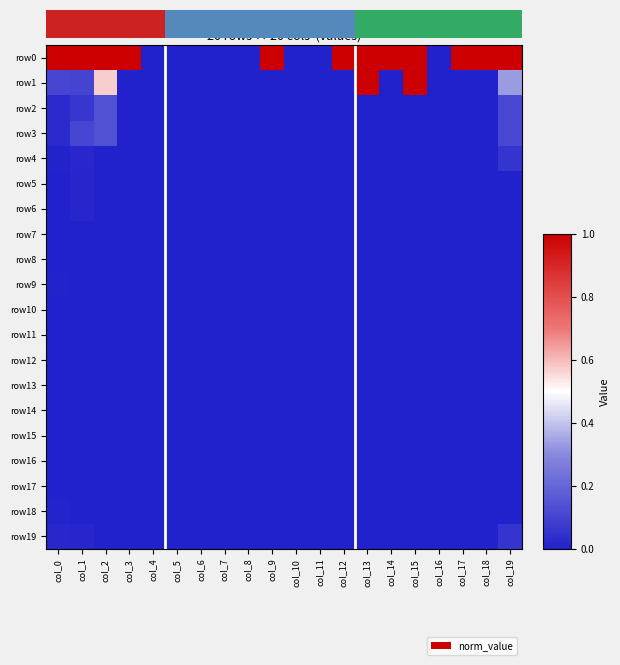

Reading right to left, extract all data points from this chart.

row0: col_19=1.0	col_18=1.0	col_17=1.0	col_16=0.0	col_15=1.0	col_14=1.0	col_13=1.0	col_12=1.0	col_11=0.0	col_10=0.0	col_9=1.0	col_8=0.0	col_7=0.0	col_6=0.0	col_5=0.0	col_4=0.0	col_3=1.0	col_2=1.0	col_1=1.0	col_0=1.0
row1: col_19=0.3	col_18=0.0	col_17=0.0	col_16=0.0	col_15=1.0	col_14=0.0	col_13=1.0	col_12=0.0	col_11=0.0	col_10=0.0	col_9=0.0	col_8=0.0	col_7=0.0	col_6=0.0	col_5=0.0	col_4=0.0	col_3=0.0	col_2=0.6	col_1=0.1	col_0=0.1
row2: col_19=0.1	col_18=0.0	col_17=0.0	col_16=0.0	col_15=0.0	col_14=0.0	col_13=0.0	col_12=0.0	col_11=0.0	col_10=0.0	col_9=0.0	col_8=0.0	col_7=0.0	col_6=0.0	col_5=0.0	col_4=0.0	col_3=0.0	col_2=0.1	col_1=0.1	col_0=0.0
row3: col_19=0.1	col_18=0.0	col_17=0.0	col_16=0.0	col_15=0.0	col_14=0.0	col_13=0.0	col_12=0.0	col_11=0.0	col_10=0.0	col_9=0.0	col_8=0.0	col_7=0.0	col_6=0.0	col_5=0.0	col_4=0.0	col_3=0.0	col_2=0.1	col_1=0.1	col_0=0.0
row4: col_19=0.1	col_18=0.0	col_17=0.0	col_16=0.0	col_15=0.0	col_14=0.0	col_13=0.0	col_12=0.0	col_11=0.0	col_10=0.0	col_9=0.0	col_8=0.0	col_7=0.0	col_6=0.0	col_5=0.0	col_4=0.0	col_3=0.0	col_2=0.0	col_1=0.0	col_0=0.0
row5: col_19=0.0	col_18=0.0	col_17=0.0	col_16=0.0	col_15=0.0	col_14=0.0	col_13=0.0	col_12=0.0	col_11=0.0	col_10=0.0	col_9=0.0	col_8=0.0	col_7=0.0	col_6=0.0	col_5=0.0	col_4=0.0	col_3=0.0	col_2=0.0	col_1=0.0	col_0=0.0
row6: col_19=0.0	col_18=0.0	col_17=0.0	col_16=0.0	col_15=0.0	col_14=0.0	col_13=0.0	col_12=0.0	col_11=0.0	col_10=0.0	col_9=0.0	col_8=0.0	col_7=0.0	col_6=0.0	col_5=0.0	col_4=0.0	col_3=0.0	col_2=0.0	col_1=0.0	col_0=0.0
row7: col_19=0.0	col_18=0.0	col_17=0.0	col_16=0.0	col_15=0.0	col_14=0.0	col_13=0.0	col_12=0.0	col_11=0.0	col_10=0.0	col_9=0.0	col_8=0.0	col_7=0.0	col_6=0.0	col_5=0.0	col_4=0.0	col_3=0.0	col_2=0.0	col_1=0.0	col_0=0.0
row8: col_19=0.0	col_18=0.0	col_17=0.0	col_16=0.0	col_15=0.0	col_14=0.0	col_13=0.0	col_12=0.0	col_11=0.0	col_10=0.0	col_9=0.0	col_8=0.0	col_7=0.0	col_6=0.0	col_5=0.0	col_4=0.0	col_3=0.0	col_2=0.0	col_1=0.0	col_0=0.0
row9: col_19=0.0	col_18=0.0	col_17=0.0	col_16=0.0	col_15=0.0	col_14=0.0	col_13=0.0	col_12=0.0	col_11=0.0	col_10=0.0	col_9=0.0	col_8=0.0	col_7=0.0	col_6=0.0	col_5=0.0	col_4=0.0	col_3=0.0	col_2=0.0	col_1=0.0	col_0=0.0
row10: col_19=0.0	col_18=0.0	col_17=0.0	col_16=0.0	col_15=0.0	col_14=0.0	col_13=0.0	col_12=0.0	col_11=0.0	col_10=0.0	col_9=0.0	col_8=0.0	col_7=0.0	col_6=0.0	col_5=0.0	col_4=0.0	col_3=0.0	col_2=0.0	col_1=0.0	col_0=0.0
row11: col_19=0.0	col_18=0.0	col_17=0.0	col_16=0.0	col_15=0.0	col_14=0.0	col_13=0.0	col_12=0.0	col_11=0.0	col_10=0.0	col_9=0.0	col_8=0.0	col_7=0.0	col_6=0.0	col_5=0.0	col_4=0.0	col_3=0.0	col_2=0.0	col_1=0.0	col_0=0.0
row12: col_19=0.0	col_18=0.0	col_17=0.0	col_16=0.0	col_15=0.0	col_14=0.0	col_13=0.0	col_12=0.0	col_11=0.0	col_10=0.0	col_9=0.0	col_8=0.0	col_7=0.0	col_6=0.0	col_5=0.0	col_4=0.0	col_3=0.0	col_2=0.0	col_1=0.0	col_0=0.0
row13: col_19=0.0	col_18=0.0	col_17=0.0	col_16=0.0	col_15=0.0	col_14=0.0	col_13=0.0	col_12=0.0	col_11=0.0	col_10=0.0	col_9=0.0	col_8=0.0	col_7=0.0	col_6=0.0	col_5=0.0	col_4=0.0	col_3=0.0	col_2=0.0	col_1=0.0	col_0=0.0
row14: col_19=0.0	col_18=0.0	col_17=0.0	col_16=0.0	col_15=0.0	col_14=0.0	col_13=0.0	col_12=0.0	col_11=0.0	col_10=0.0	col_9=0.0	col_8=0.0	col_7=0.0	col_6=0.0	col_5=0.0	col_4=0.0	col_3=0.0	col_2=0.0	col_1=0.0	col_0=0.0
row15: col_19=0.0	col_18=0.0	col_17=0.0	col_16=0.0	col_15=0.0	col_14=0.0	col_13=0.0	col_12=0.0	col_11=0.0	col_10=0.0	col_9=0.0	col_8=0.0	col_7=0.0	col_6=0.0	col_5=0.0	col_4=0.0	col_3=0.0	col_2=0.0	col_1=0.0	col_0=0.0
row16: col_19=0.0	col_18=0.0	col_17=0.0	col_16=0.0	col_15=0.0	col_14=0.0	col_13=0.0	col_12=0.0	col_11=0.0	col_10=0.0	col_9=0.0	col_8=0.0	col_7=0.0	col_6=0.0	col_5=0.0	col_4=0.0	col_3=0.0	col_2=0.0	col_1=0.0	col_0=0.0
row17: col_19=0.0	col_18=0.0	col_17=0.0	col_16=0.0	col_15=0.0	col_14=0.0	col_13=0.0	col_12=0.0	col_11=0.0	col_10=0.0	col_9=0.0	col_8=0.0	col_7=0.0	col_6=0.0	col_5=0.0	col_4=0.0	col_3=0.0	col_2=0.0	col_1=0.0	col_0=0.0
row18: col_19=0.0	col_18=0.0	col_17=0.0	col_16=0.0	col_15=0.0	col_14=0.0	col_13=0.0	col_12=0.0	col_11=0.0	col_10=0.0	col_9=0.0	col_8=0.0	col_7=0.0	col_6=0.0	col_5=0.0	col_4=0.0	col_3=0.0	col_2=0.0	col_1=0.0	col_0=0.0
row19: col_19=0.1	col_18=0.0	col_17=0.0	col_16=0.0	col_15=0.0	col_14=0.0	col_13=0.0	col_12=0.0	col_11=0.0	col_10=0.0	col_9=0.0	col_8=0.0	col_7=0.0	col_6=0.0	col_5=0.0	col_4=0.0	col_3=0.0	col_2=0.0	col_1=0.0	col_0=0.0